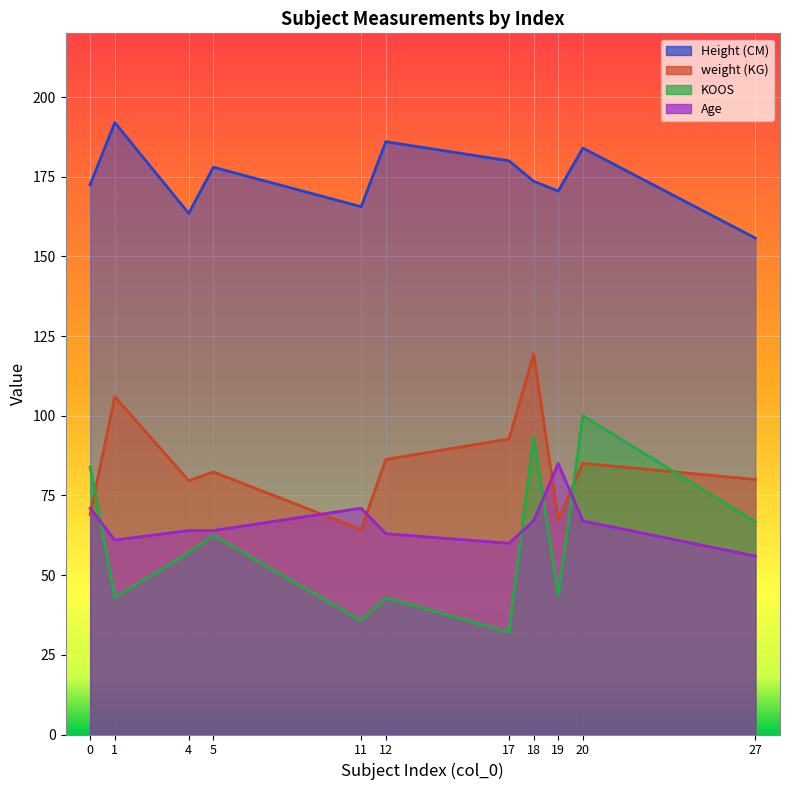

True or false: KOOS and Height (CM) intersect in this chart.

False